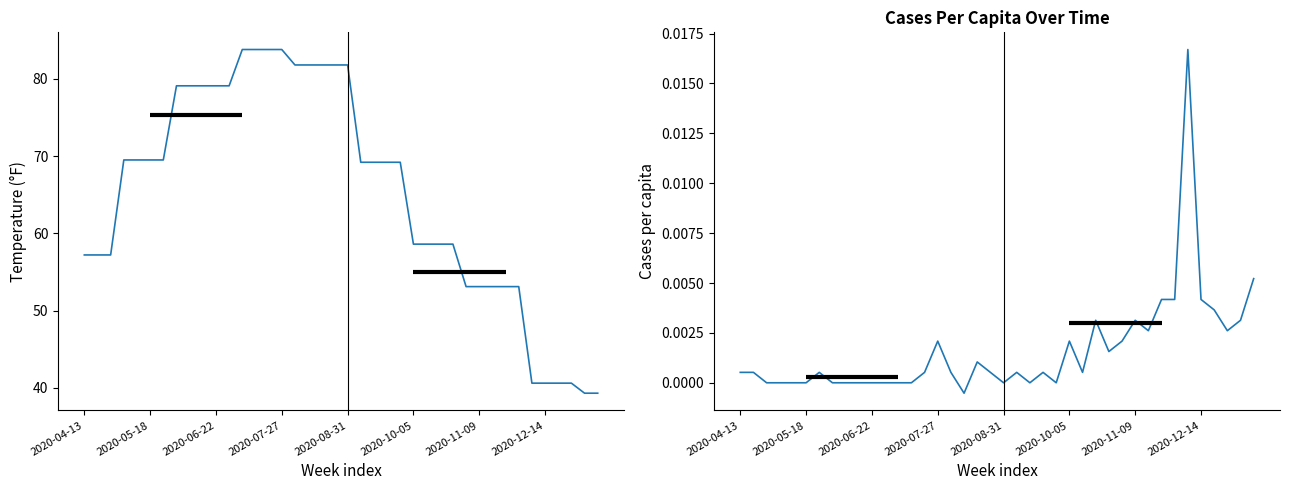

True or false: temp and cases_pcap intersect in this chart.

False